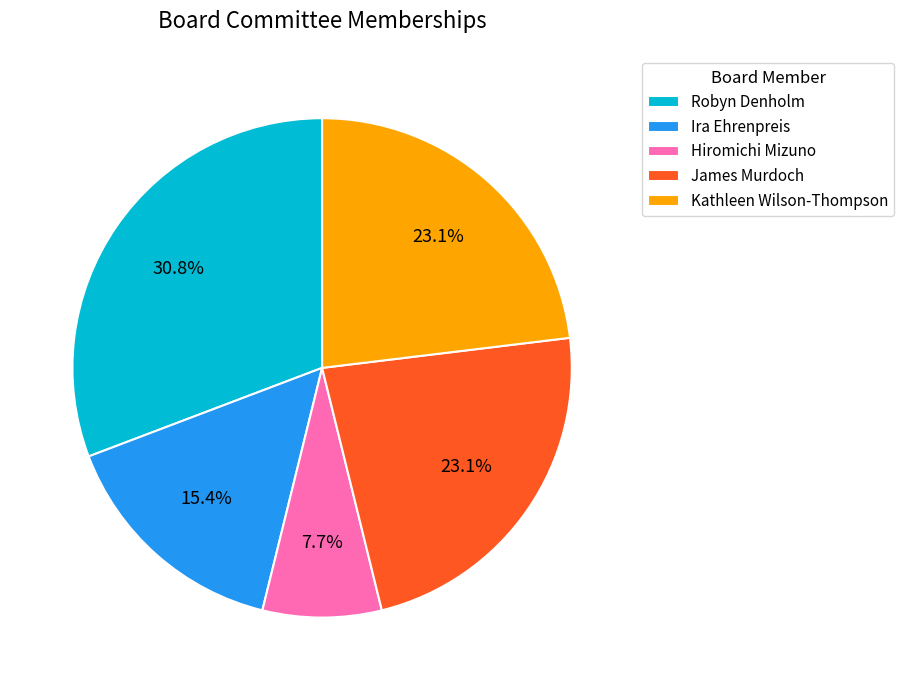

Which slice is the smallest?

Hiromichi Mizuno